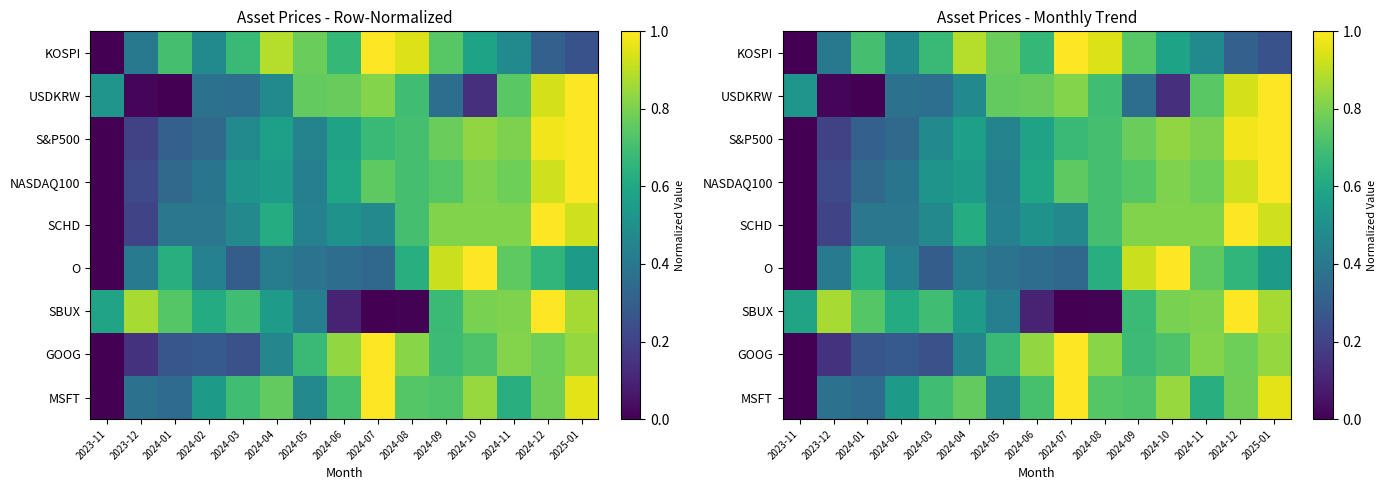

Count the number of data series in this chart.

9